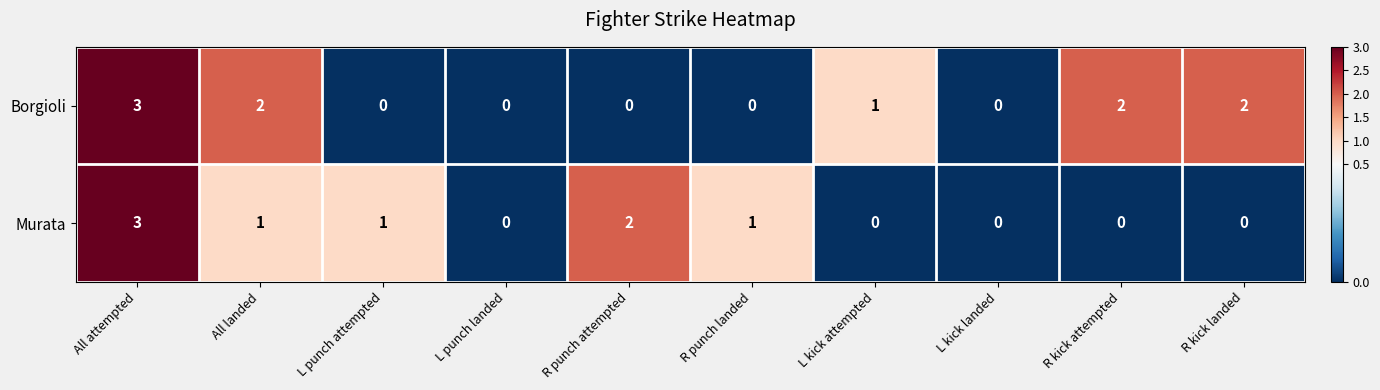

At which category is the sum across all series the highest?

All attempted